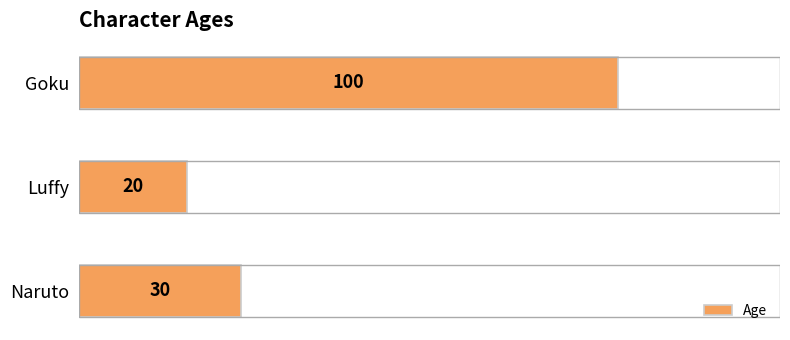

True or false: the data shows 30 at Naruto.

True